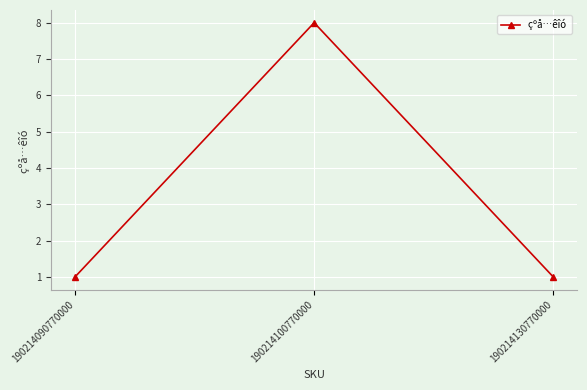

Is this an area chart (filled region under the line)?

No